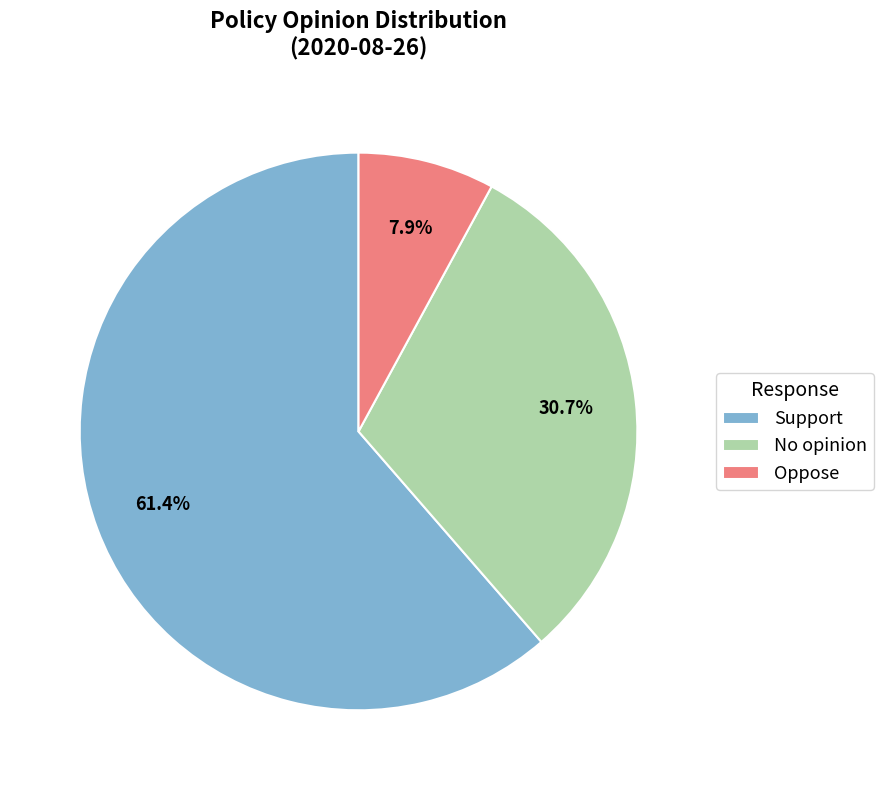

What portion of the pie excludes Oppose?

92.1%